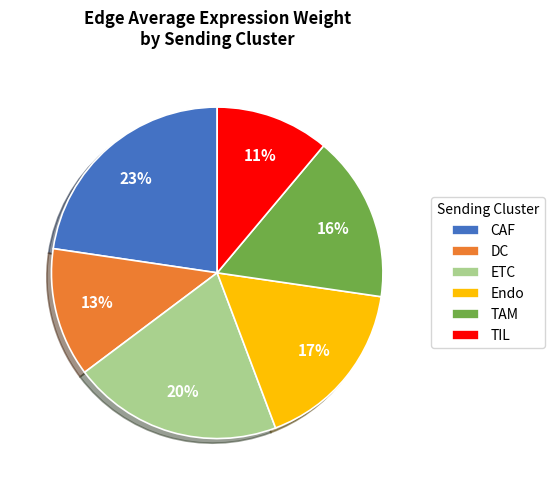

Which slice is the smallest?

TIL